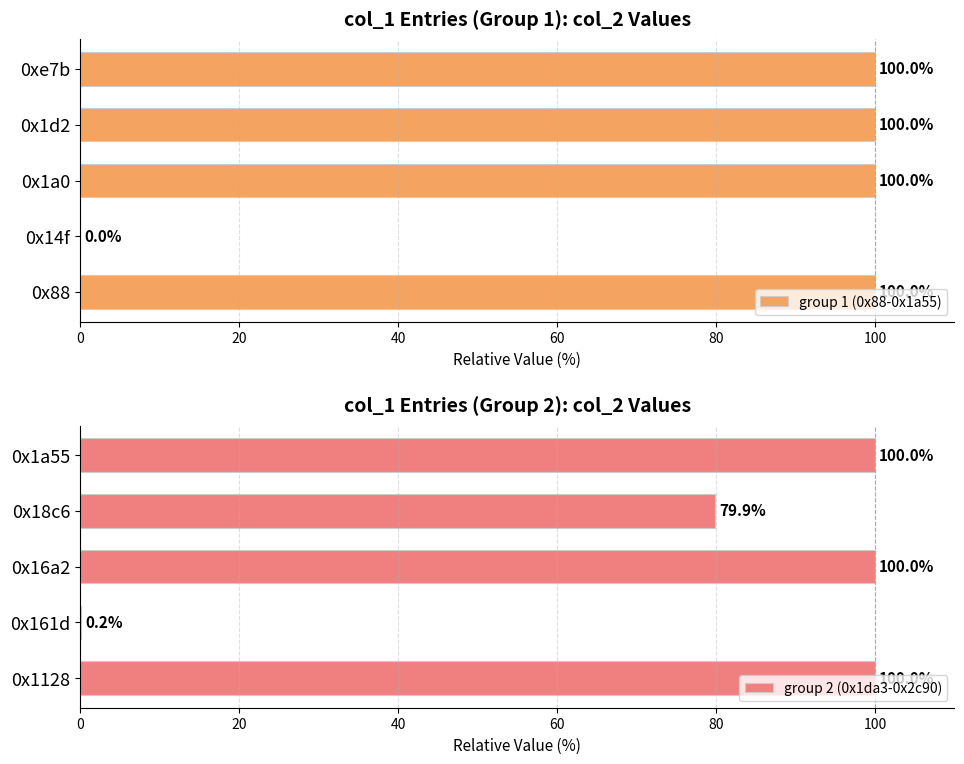

Reading left to right, extract all data points from this chart.

group 1 (0x88-0x1a55): 100.0	0.0	100.0	100.0	100.0
group 2 (0x1da3-0x2c90): 100.0	0.2	100.0	79.9	100.0